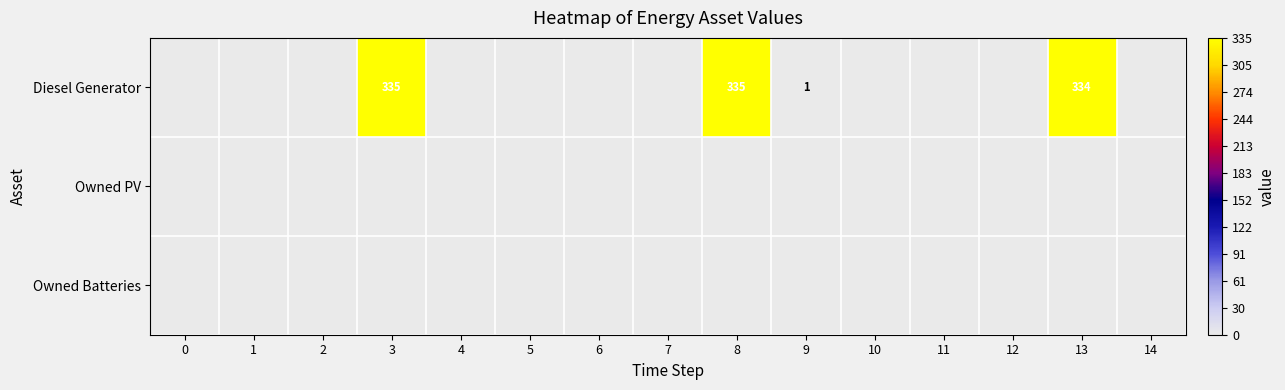

The value of Diesel Generator at 8 is 90. True or false?

False